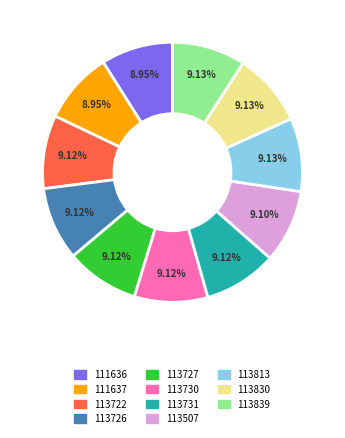

Do 113726 and 111637 together represent more than half of the pie?

No